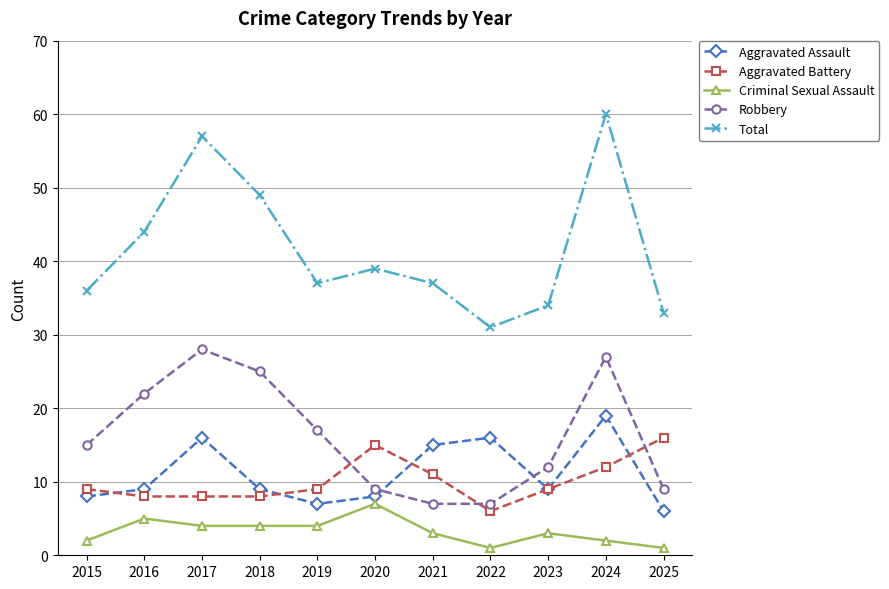

True or false: Robbery and Aggravated Assault intersect in this chart.

True